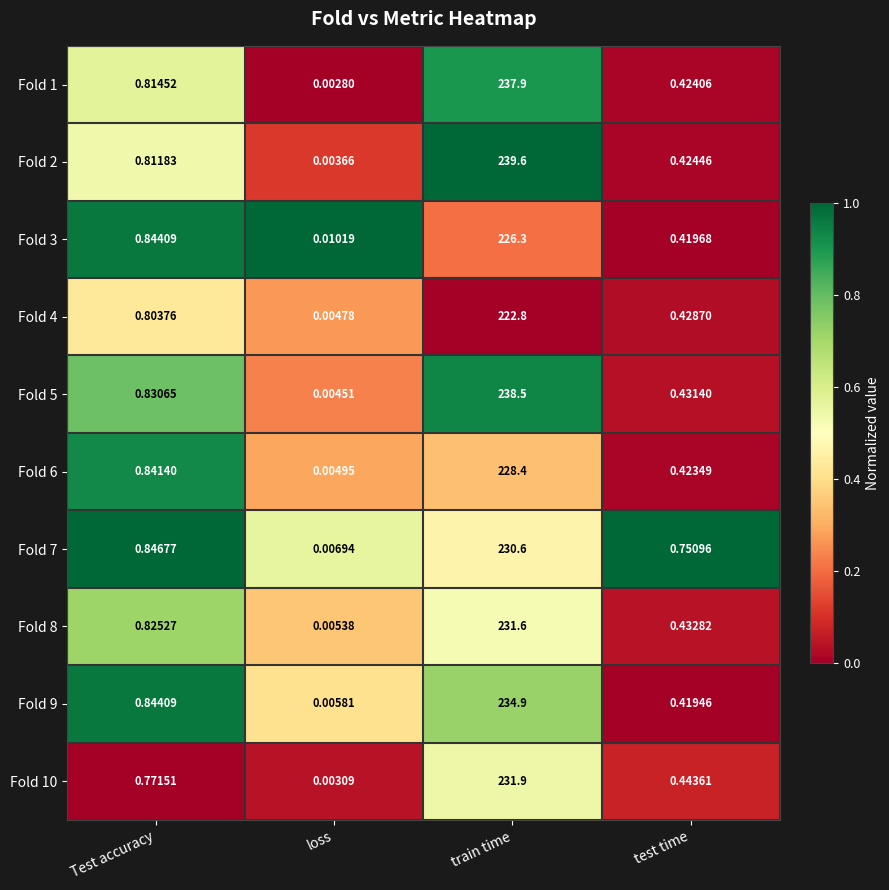

At which category does the chart reach its minimum across all series?

loss